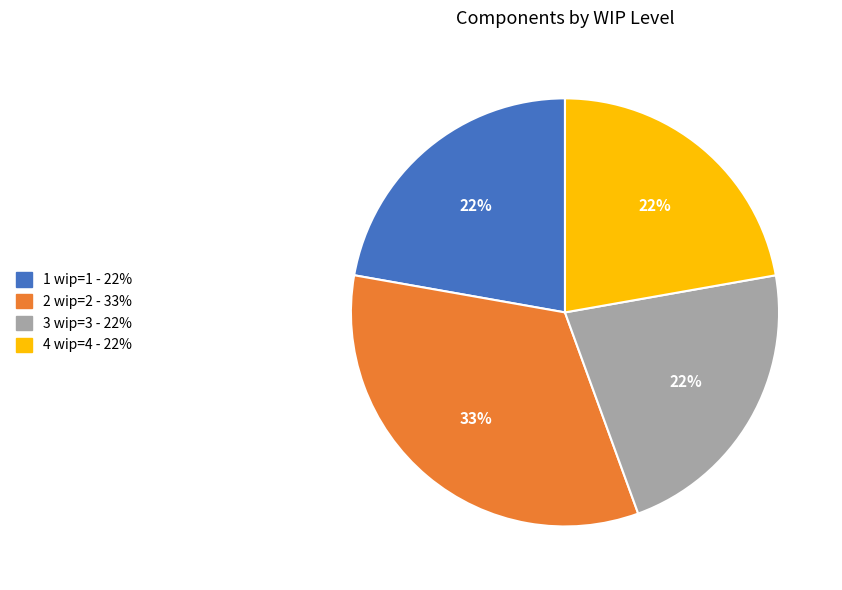

How many segments does this pie chart have?

4